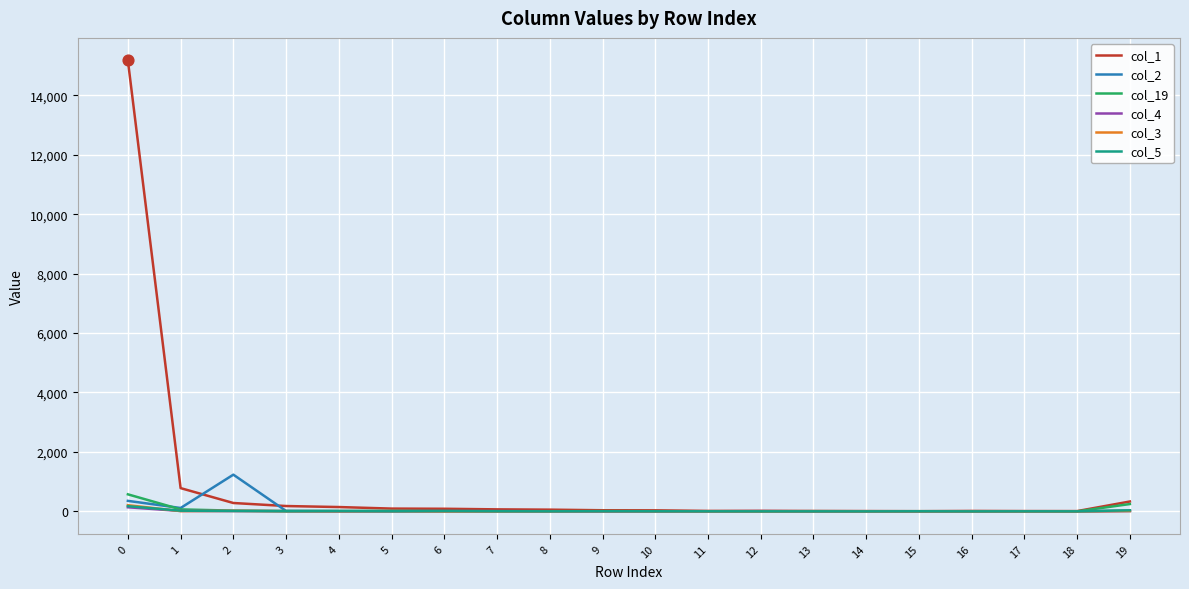

Which series has the largest range (max minus min)?

col_1